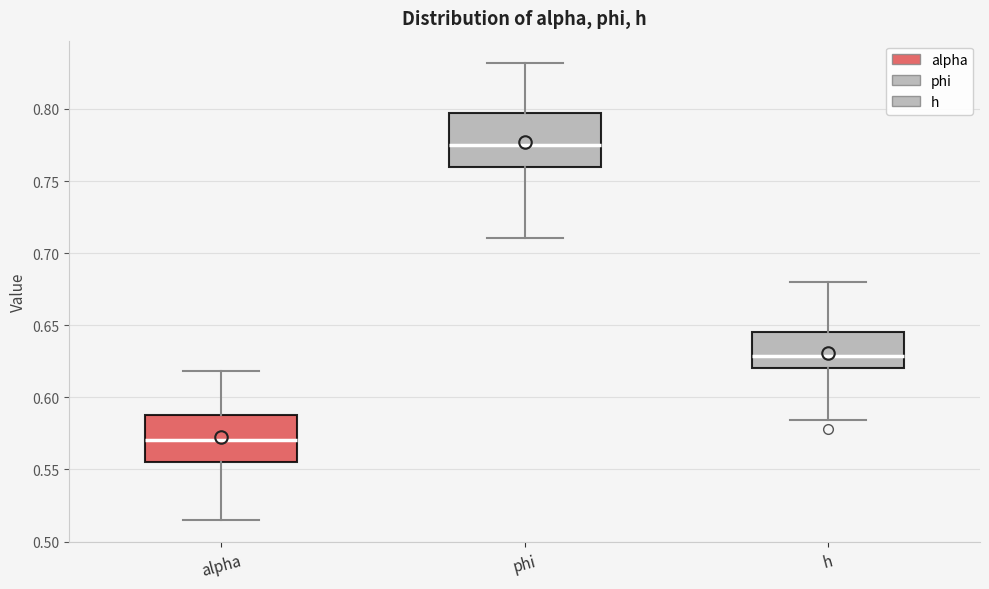

Where is the upper edge of the box for h on the y-axis? The values are not printed on the chart, so give them approximately, as read against the axis.

0.645